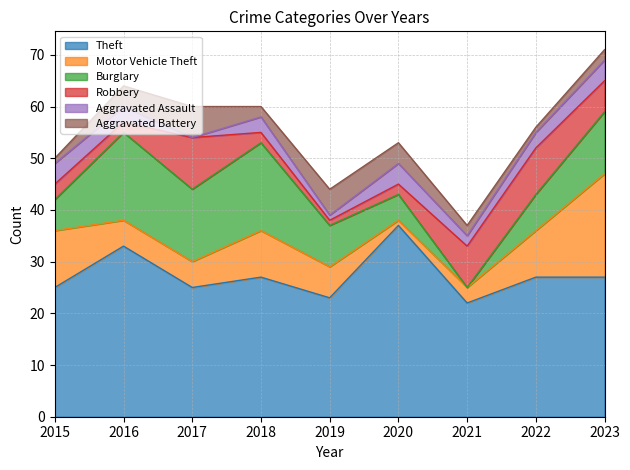

What is the value of the Aggravated Assault point at the 8th from the left?

3